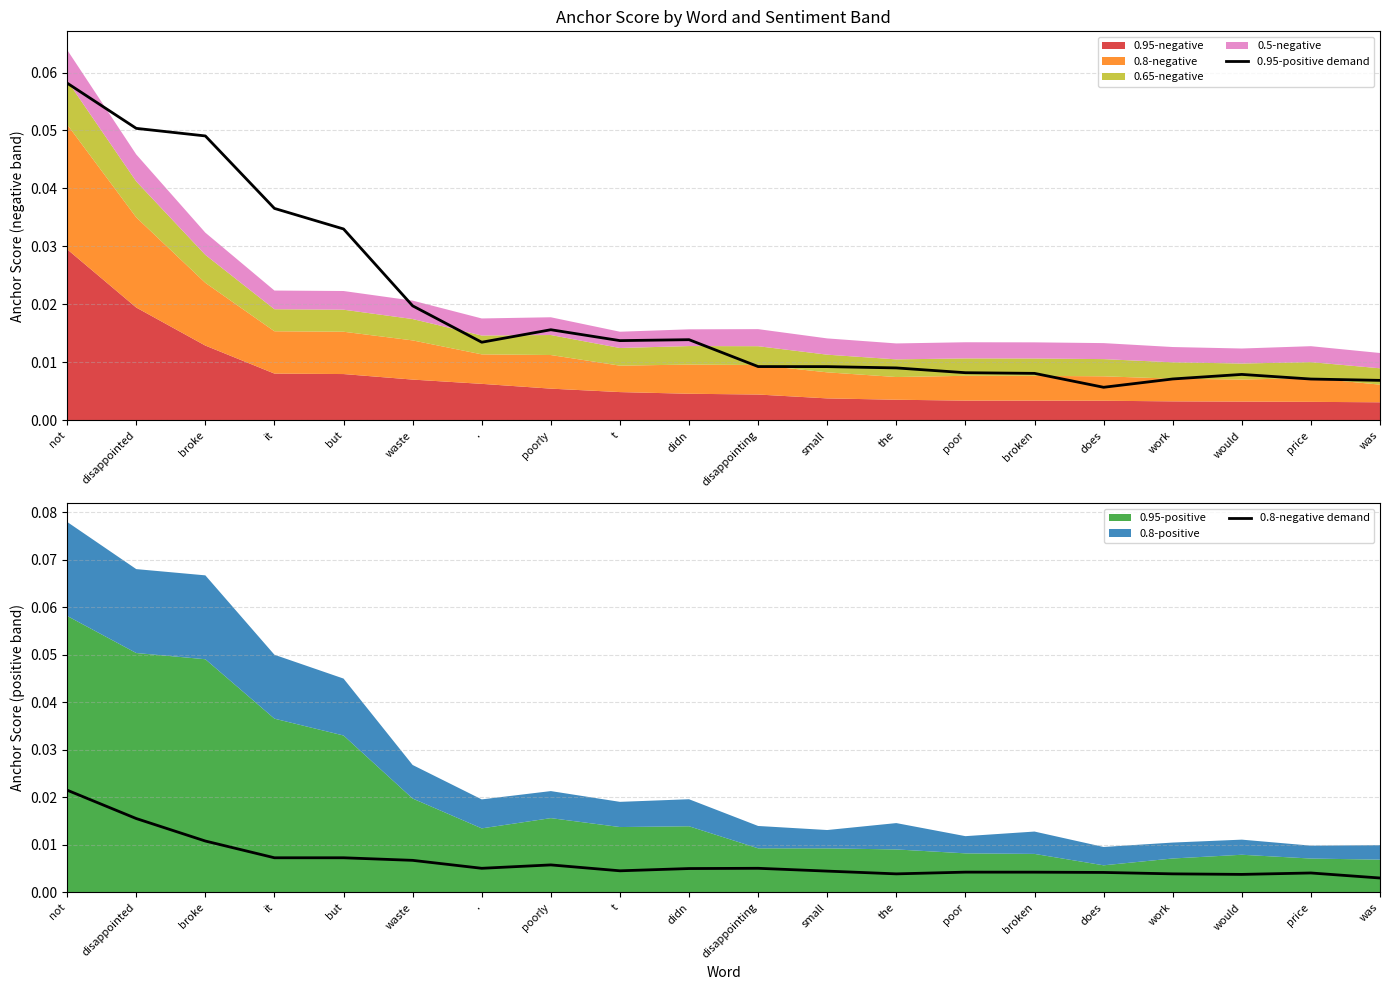

At which label does 0.95-positive demand reach its peak?

not